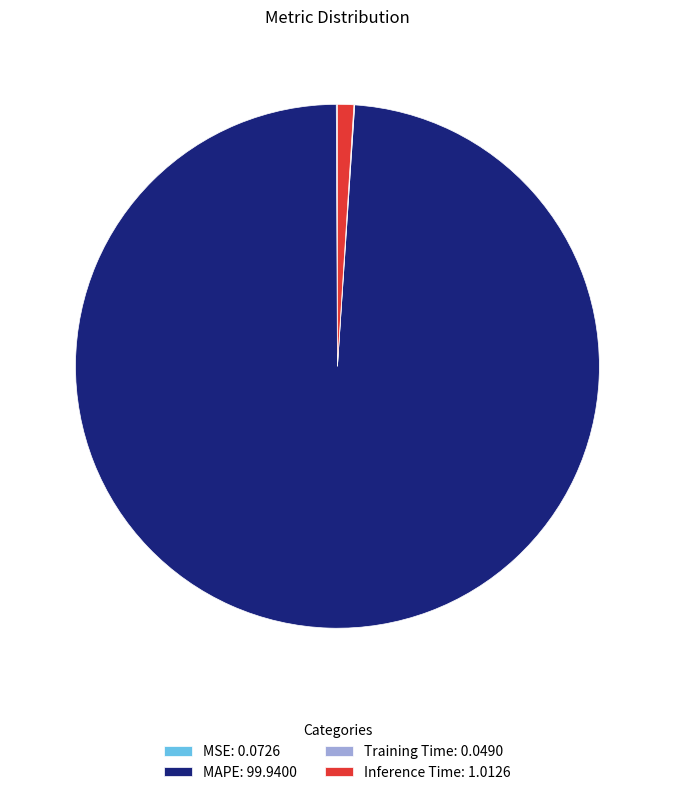

Approximately how many times larger is the value at MAPE: 99.9400 compared to Inference Time: 1.0126?

98.7